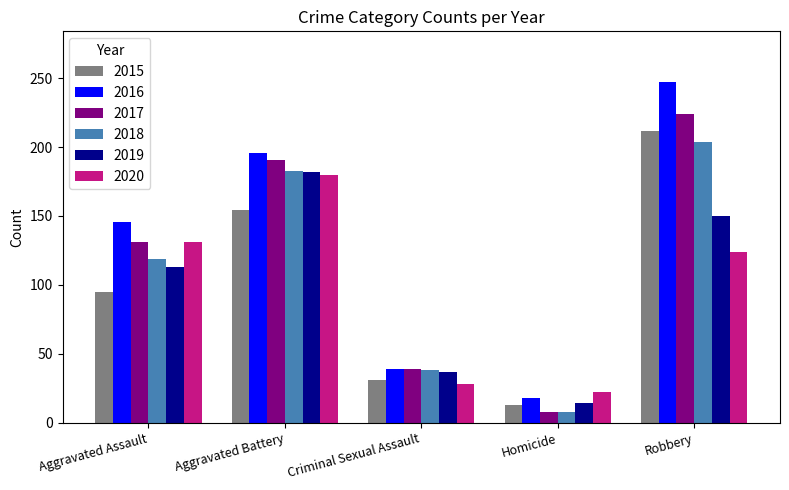

What is the label of the 2nd bar from the right?

Homicide